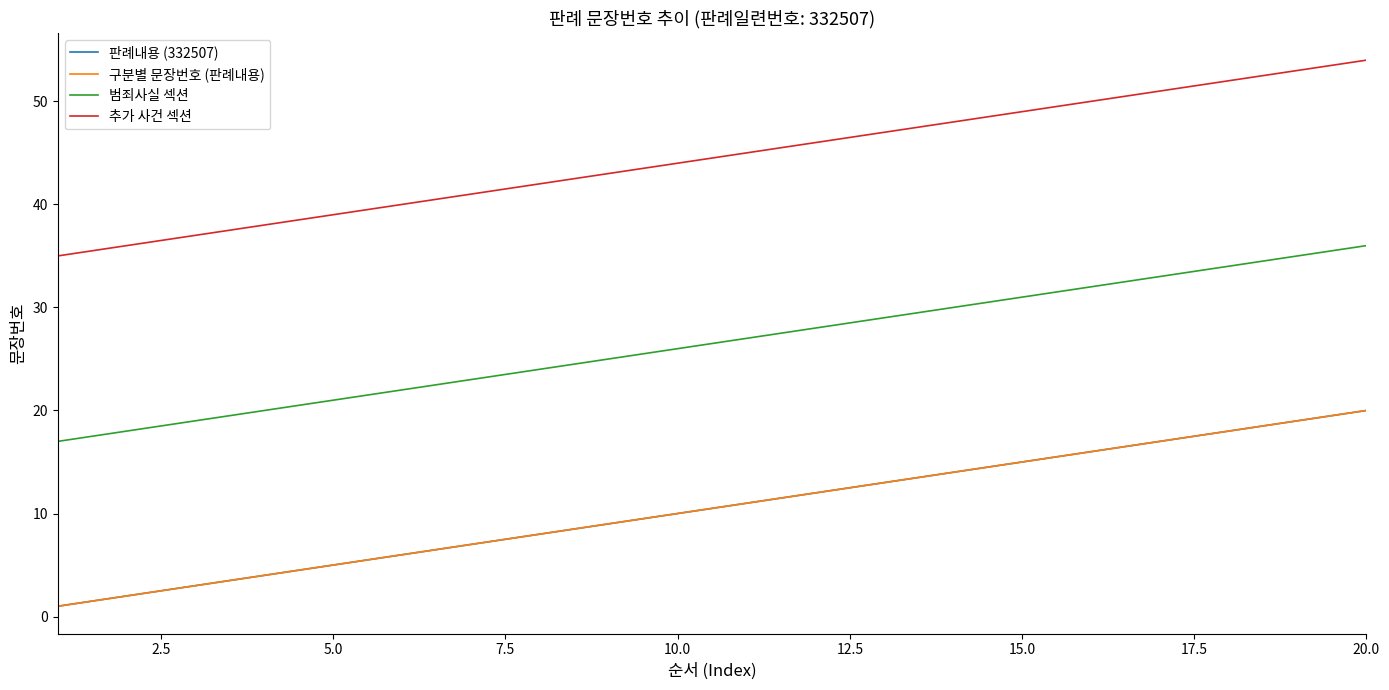

What is the maximum value shown in the chart?

54